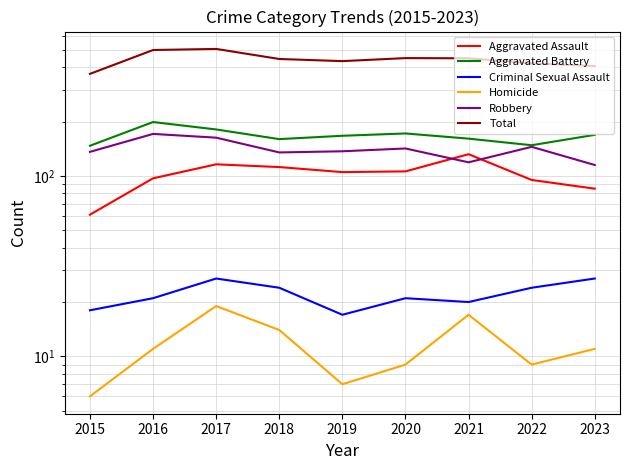

What is the value of the Aggravated Battery point at the 2nd from the left?

199